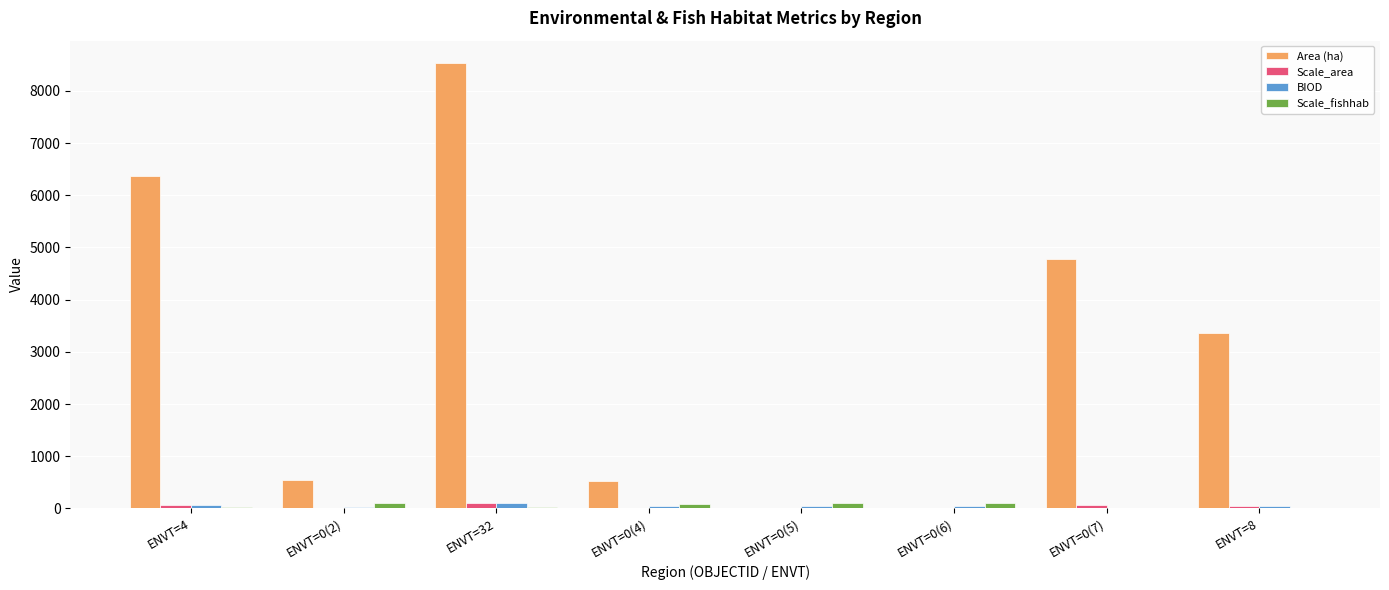

Which series has the largest total across all categories?

Area (ha)